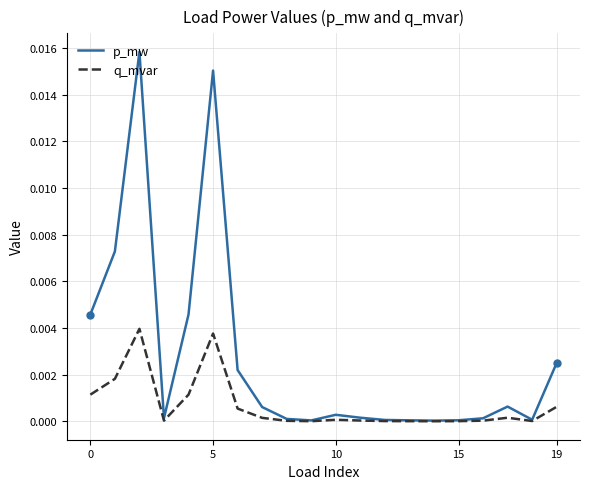

Rank the series by their average value, from lowest to highest.

q_mvar, p_mw